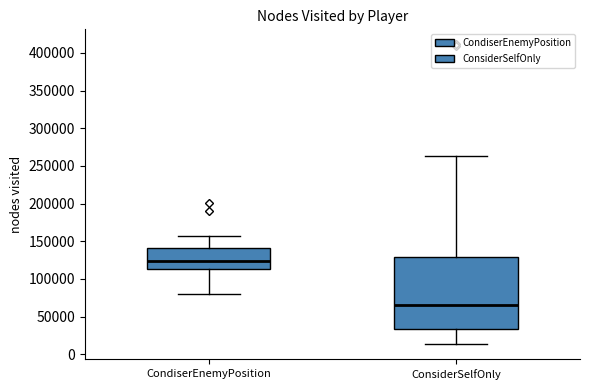

Where is the upper edge of the box for CondiserEnemyPosition on the y-axis? The values are not printed on the chart, so give them approximately, as read against the axis.

140000